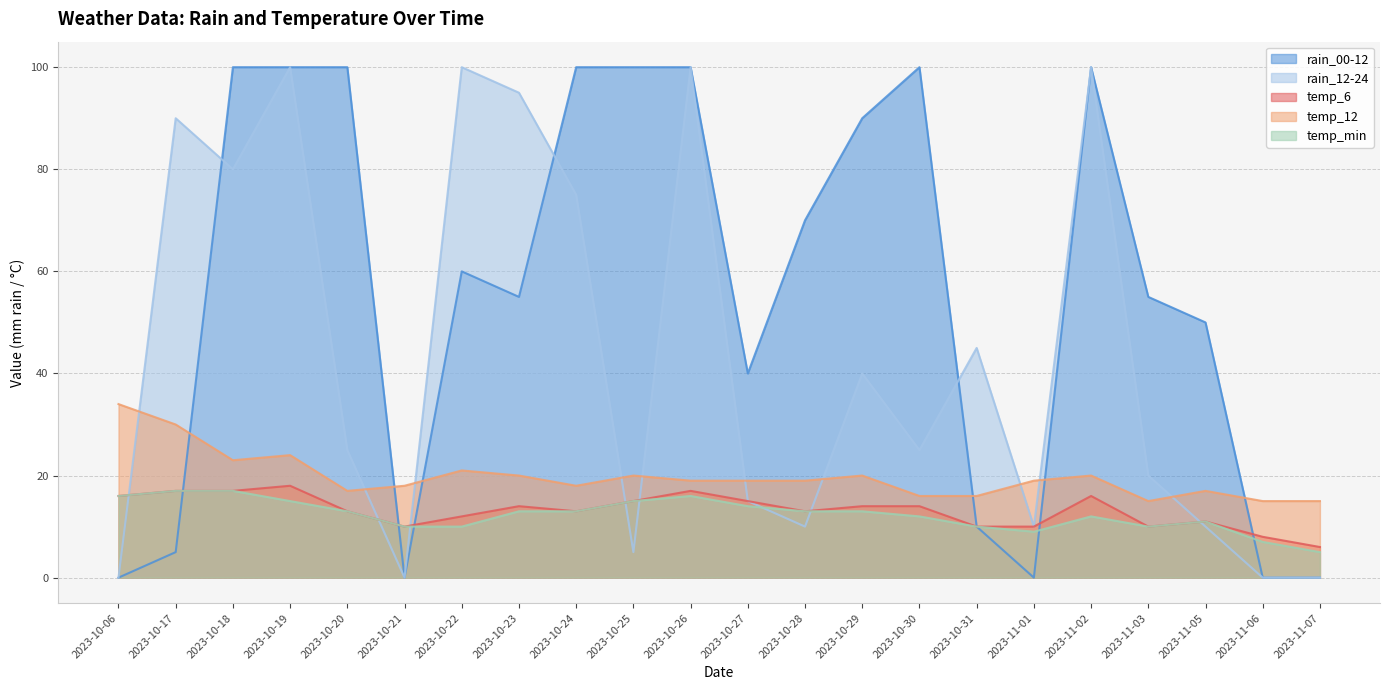

The temp_12 series shows 13 at 2023-10-23. True or false?

False